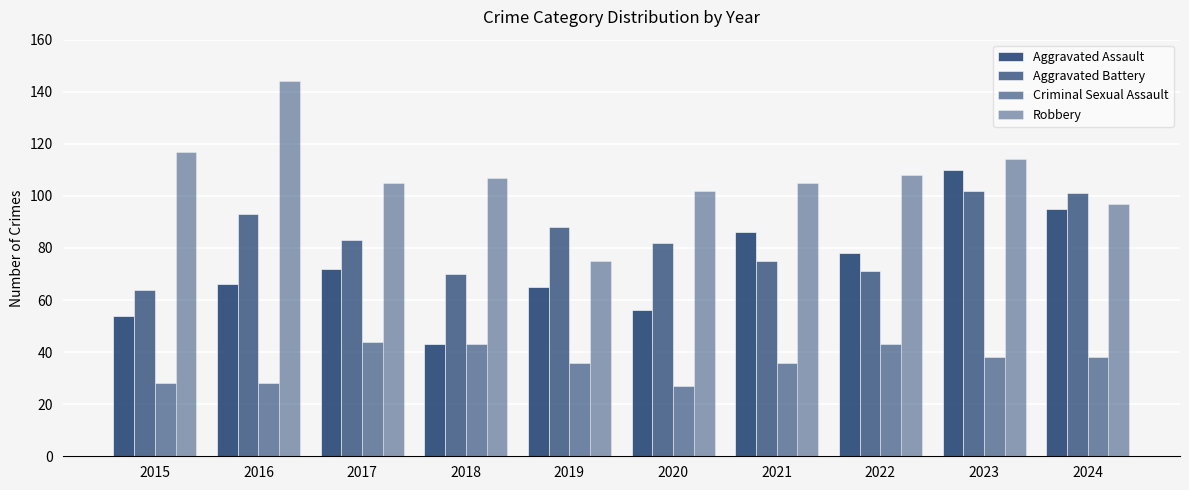

Does the chart contain any negative values?

No